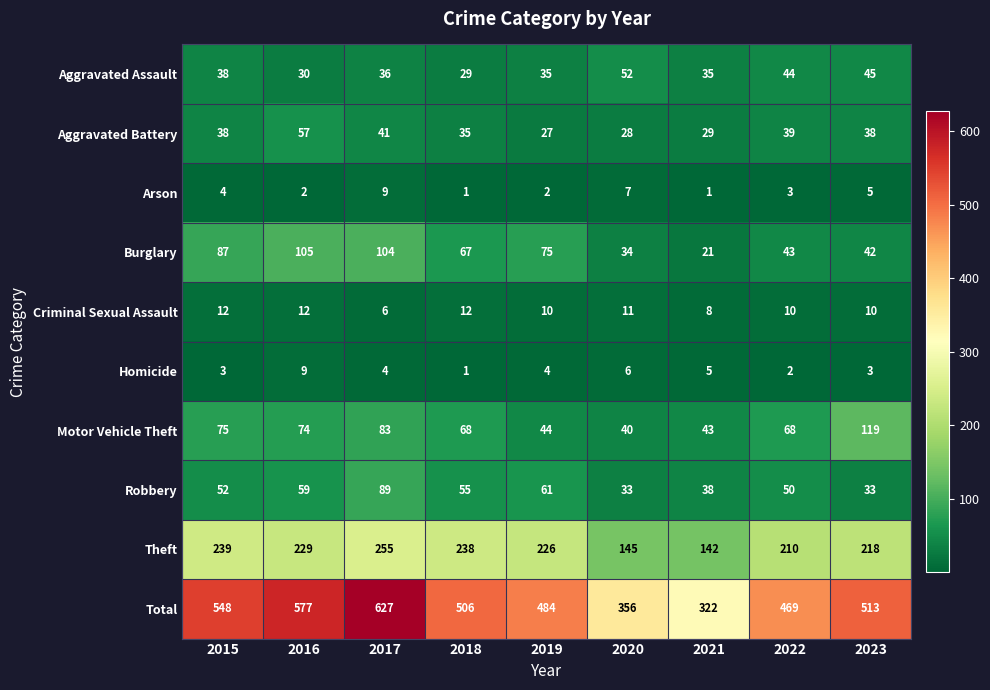

At which category is the sum across all series the highest?

2017